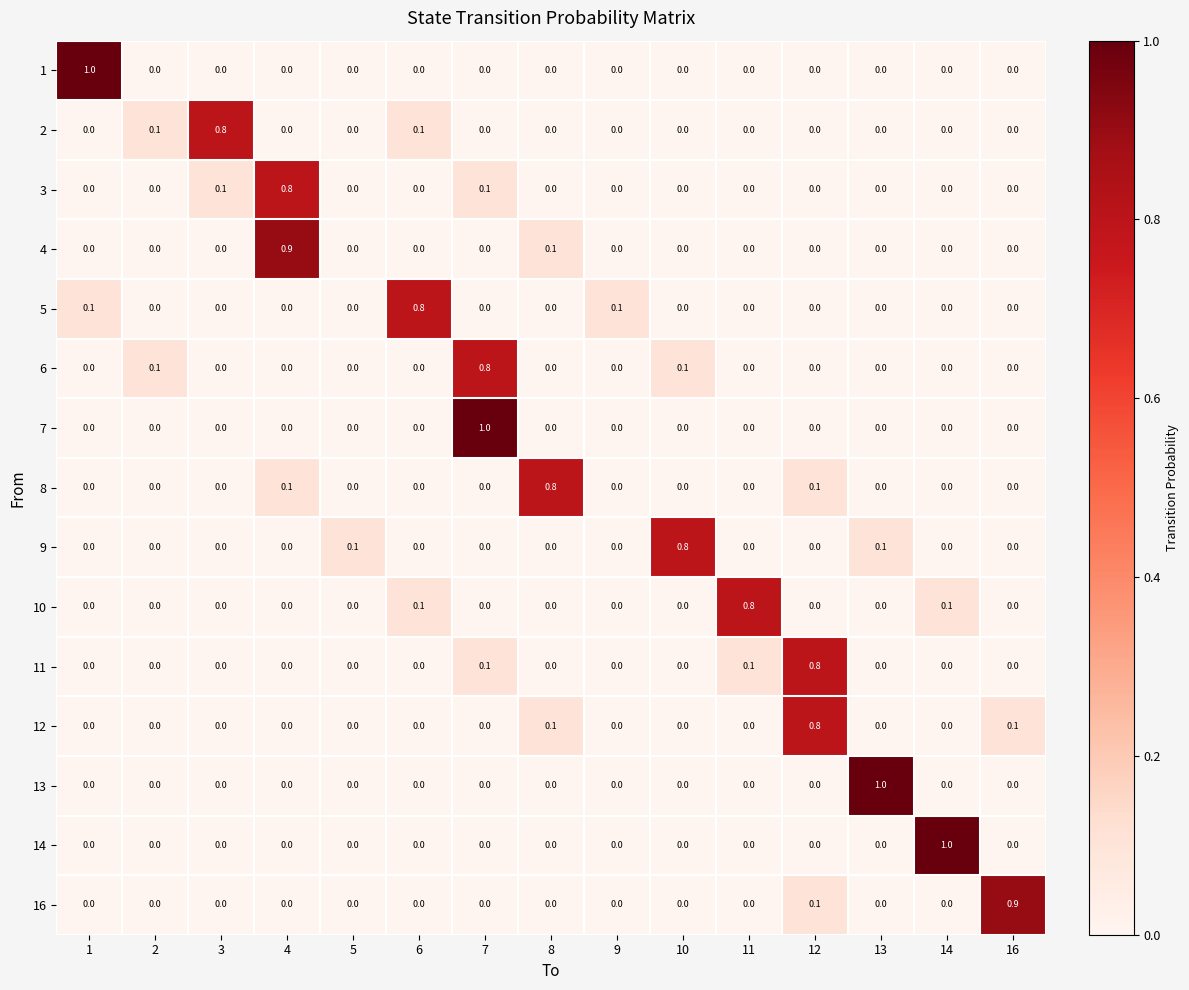

At which category is the sum across all series the highest?

7